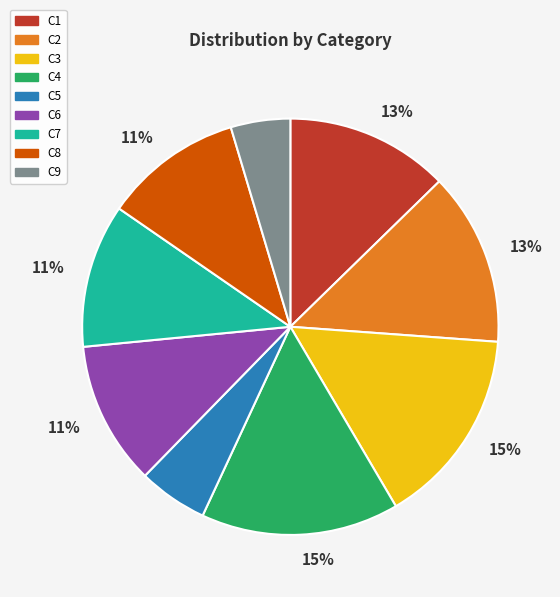

To the nearest percent, what is the average slice percentage?

11%